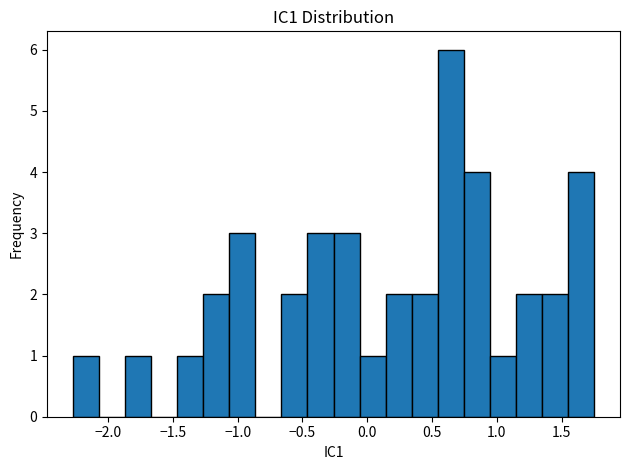

Reading left to right, list every bar in this chart as the range it spans on the x-axis followed by its height. Neither the bar edges nor the heights are printed on the chart, so give them approximately, as read against the axes.

-2.25 to -2.05: 1
-2.05 to -1.85: 0
-1.85 to -1.65: 1
-1.65 to -1.45: 0
-1.45 to -1.25: 1
-1.25 to -1.05: 2
-1.05 to -0.85: 3
-0.85 to -0.65: 0
-0.65 to -0.45: 2
-0.45 to -0.25: 3
-0.25 to -0.05: 3
-0.05 to 0.15: 1
0.15 to 0.35: 2
0.35 to 0.55: 2
0.55 to 0.75: 6
0.75 to 0.95: 4
0.95 to 1.15: 1
1.15 to 1.35: 2
1.35 to 1.55: 2
1.55 to 1.75: 4